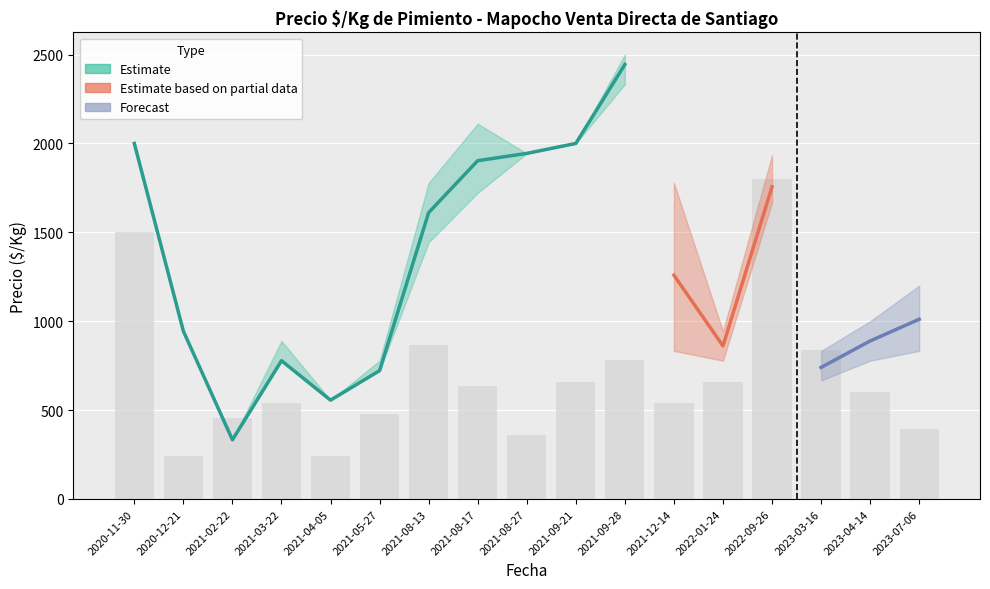

How many distinct data groups are displayed?

3